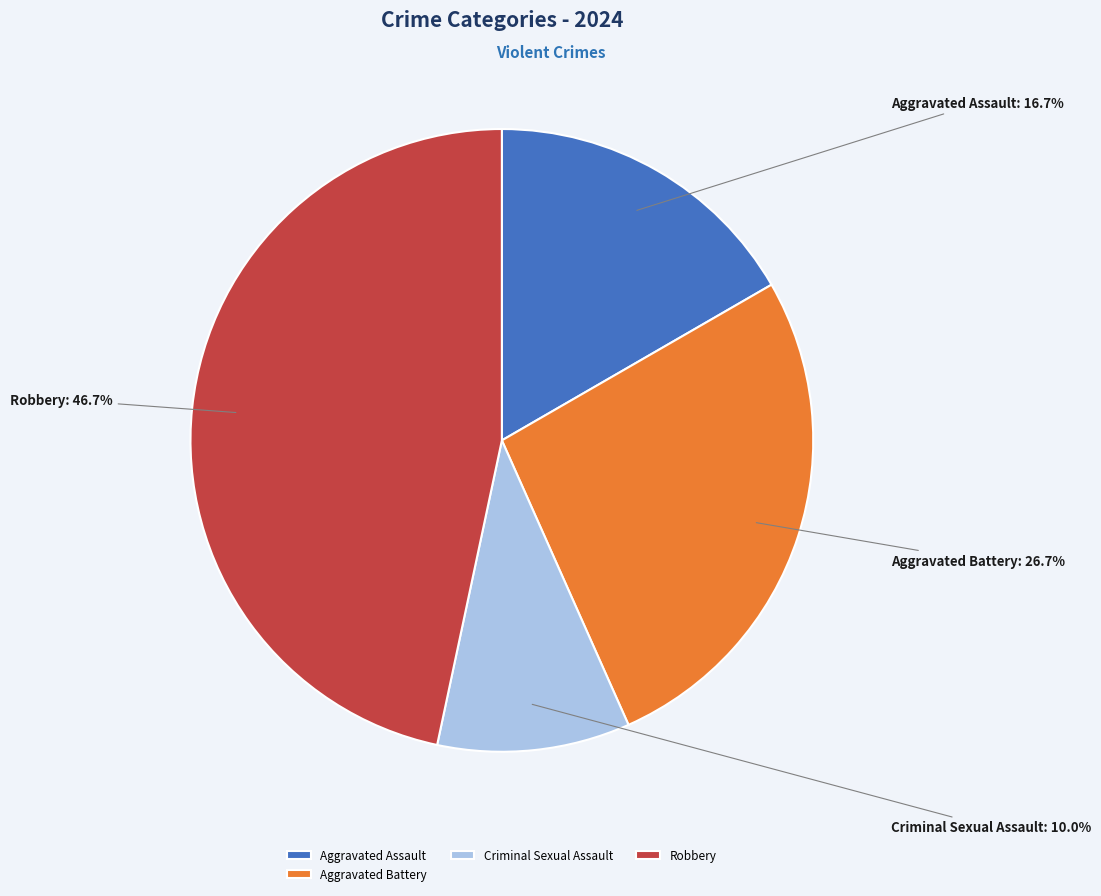

Rank the categories by value from highest to lowest.

Robbery, Aggravated Battery, Aggravated Assault, Criminal Sexual Assault